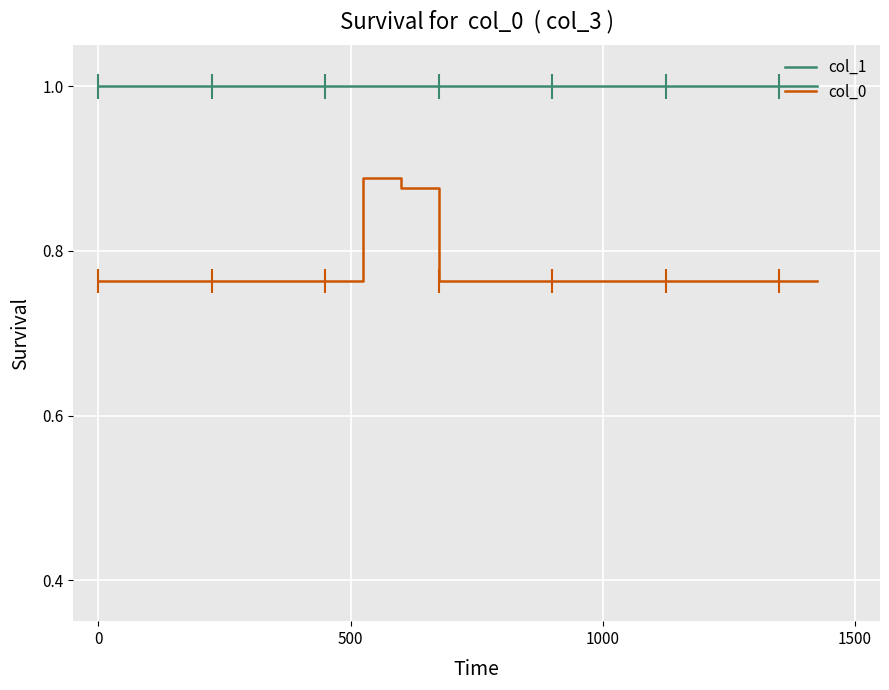

Between 1000 and 14, which series saw the biggest shift?

col_1